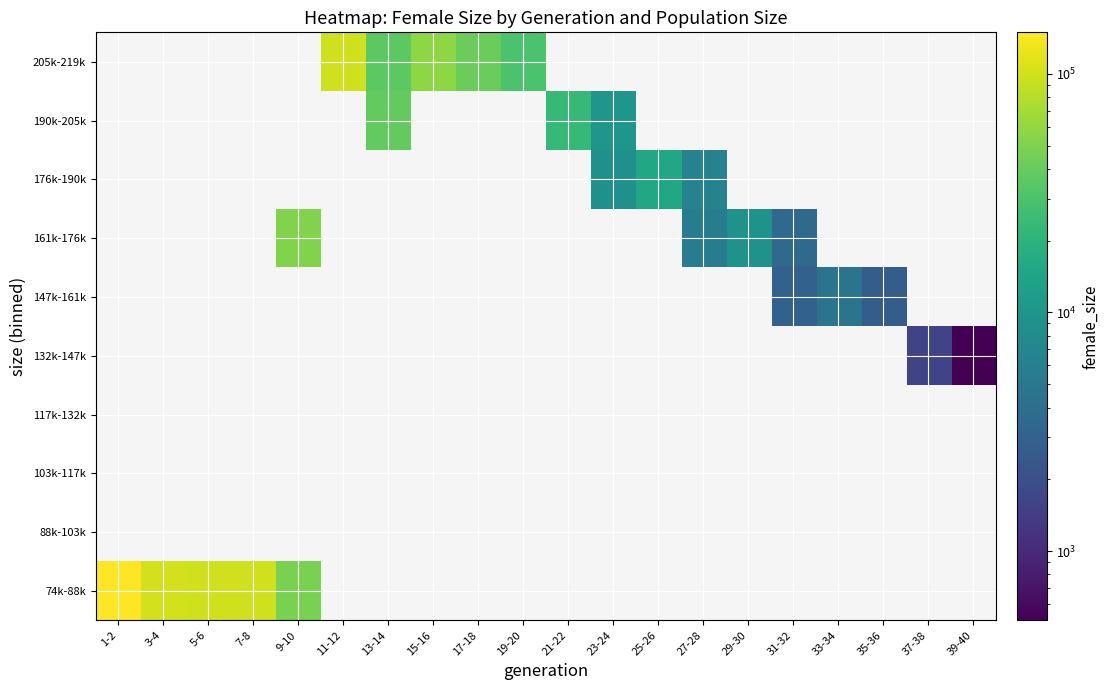

How many data points does each series have?

20